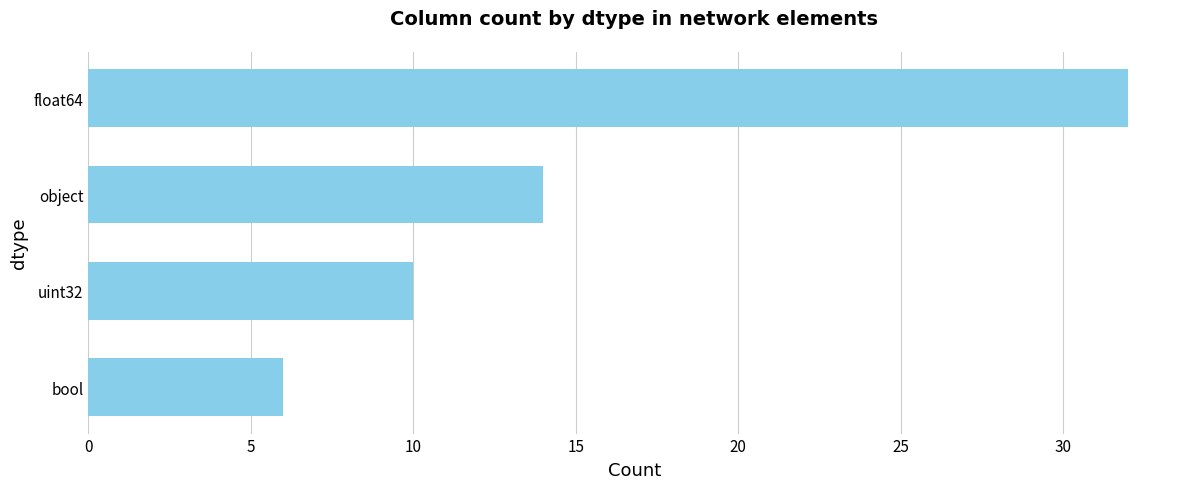

What is the greatest value displayed?

32